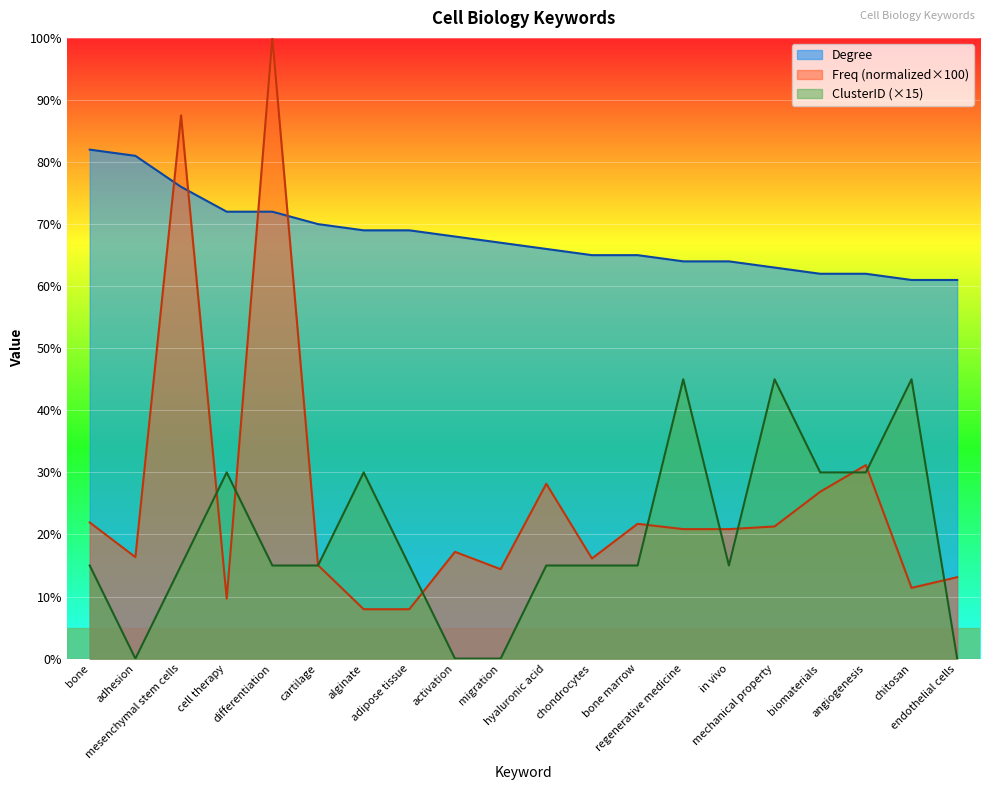

How many times do Freq and ClusterID cross each other?

10